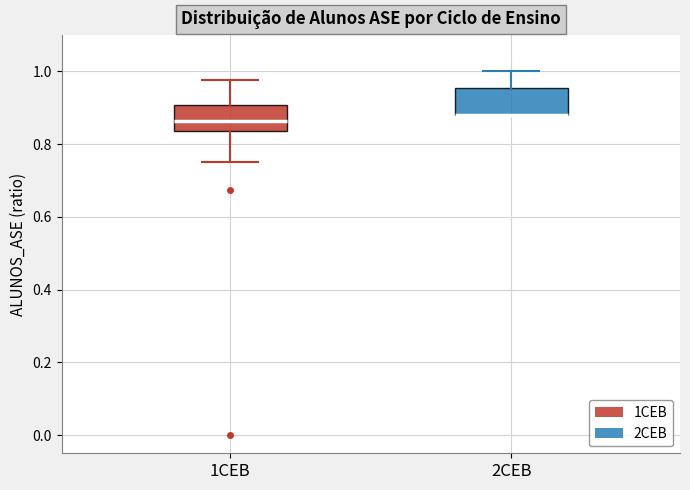

Reading left to right, transcribe this box plot: for each box, give where its median line is, the range the box spans, and where its two whiskers end, as read against the y-axis. The values are not printed on the chart, so give them approximately, as read against the axis.

1CEB: median 0.86, box 0.84 to 0.90, whiskers 0.76 to 0.98
2CEB: median 0.88 (drawn on the box's lower edge), box 0.88 to 0.96, whiskers 0.88 to 1.00